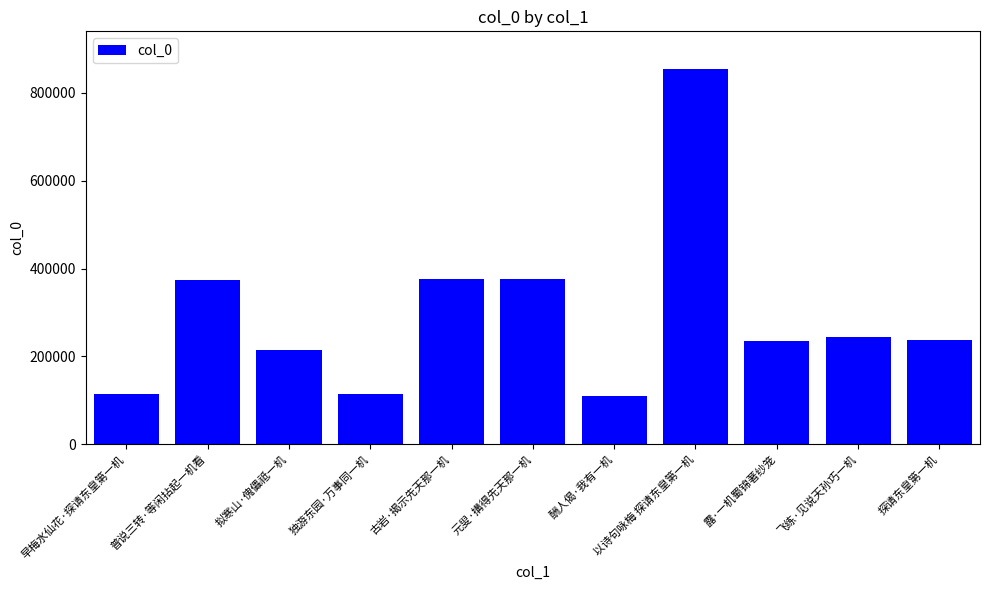

Which category has the highest value across all series?

以诗句咏梅 探请东皇第一机